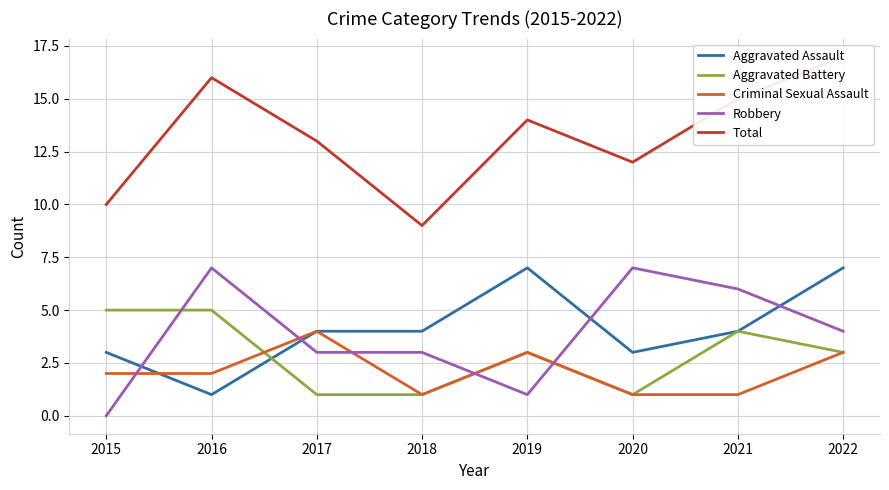

The Aggravated Battery series shows 1 at 2020. True or false?

True